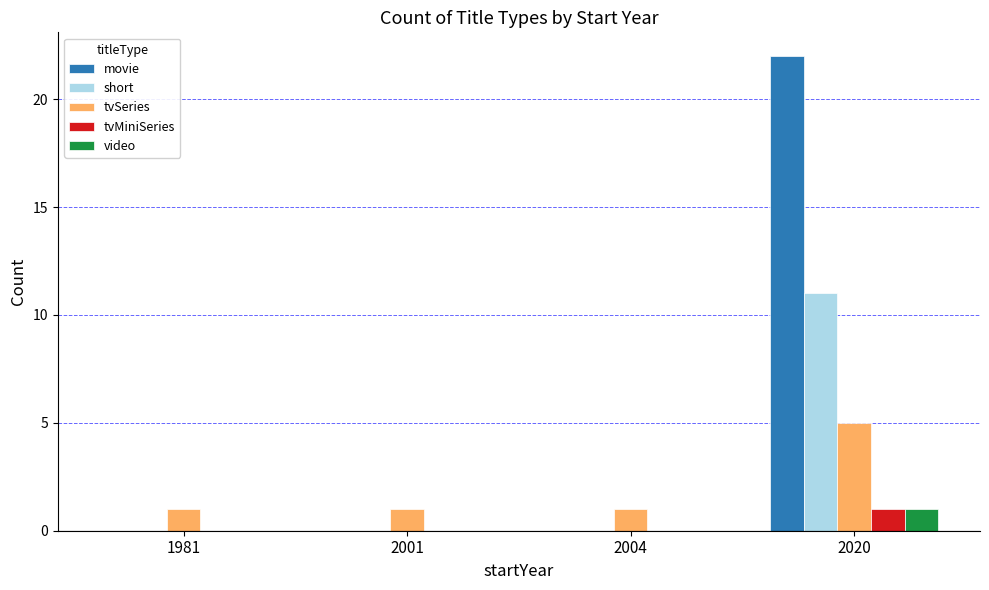

Reading left to right, extract all data points from this chart.

movie: 0	0	0	22
short: 0	0	0	11
tvSeries: 1	1	1	5
tvMiniSeries: 0	0	0	1
video: 0	0	0	1